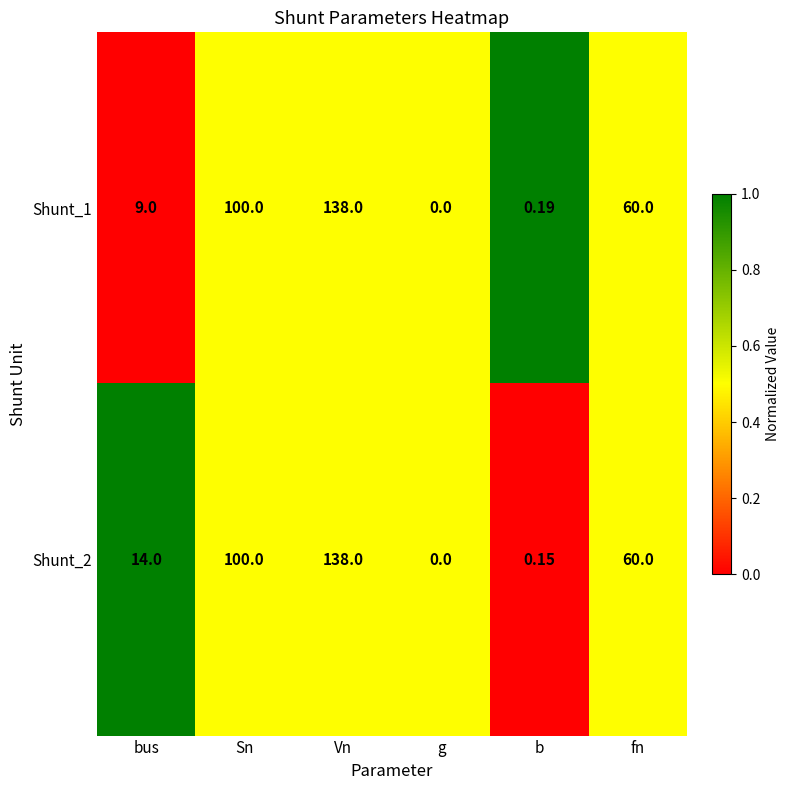

At which label is Shunt_1 closest to 69?

fn